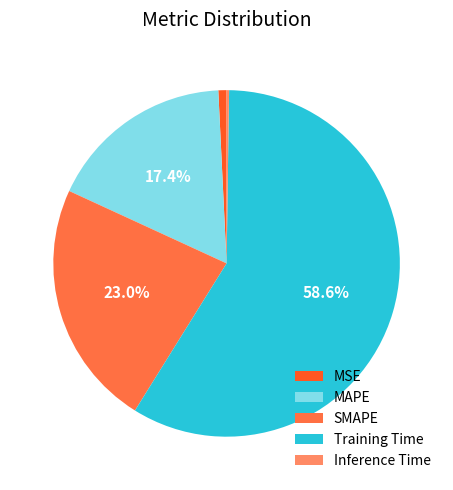

Which has a higher value, Training Time or SMAPE?

Training Time